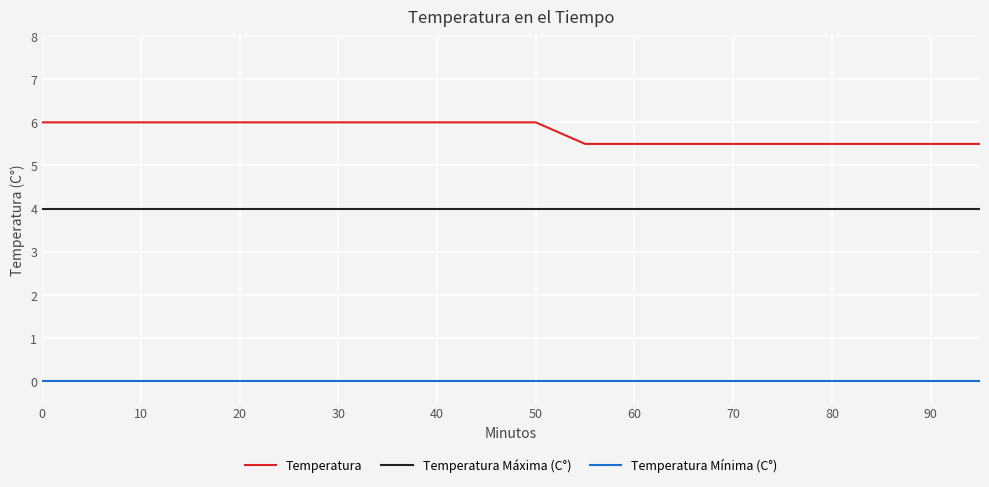

Does the chart have visible grid lines?

Yes